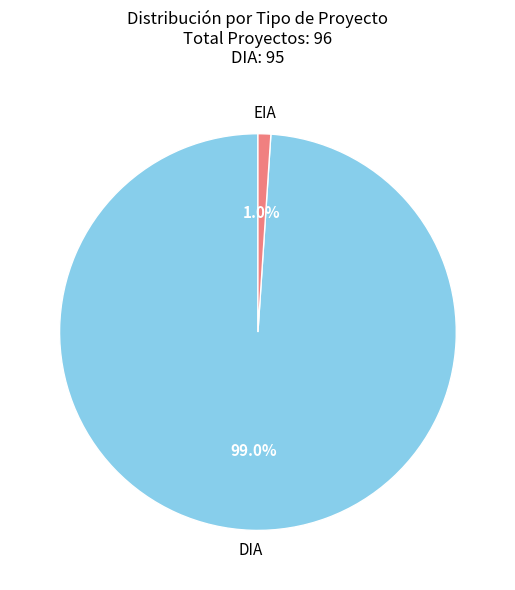

How much of the chart is everything except EIA?

99.0%